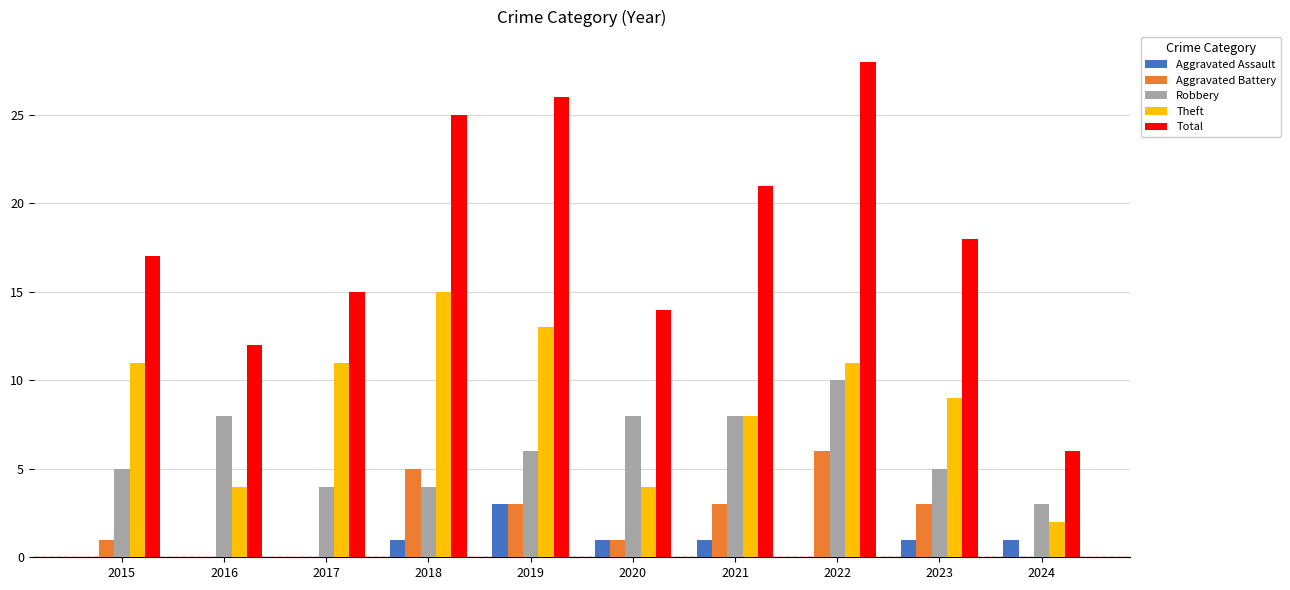

Which series has the largest total across all categories?

Total